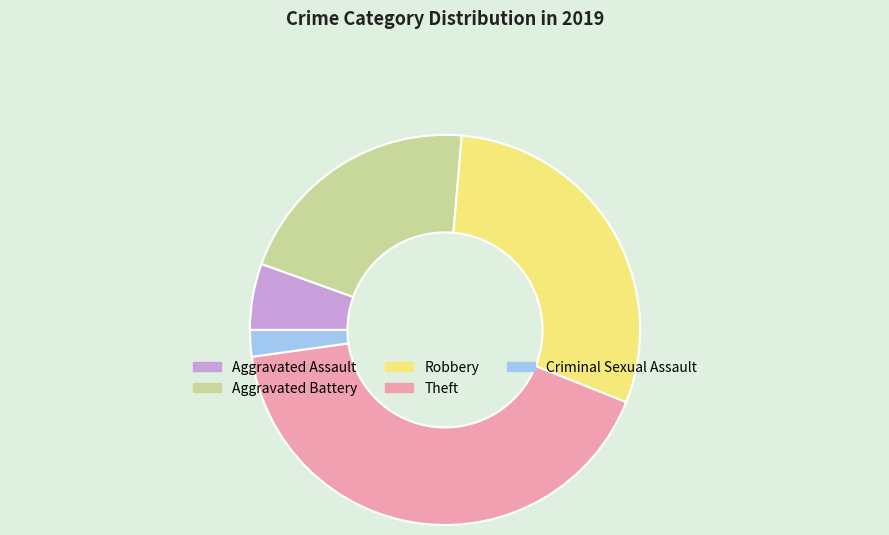

Is there any slice that represents more than half of the pie?

No